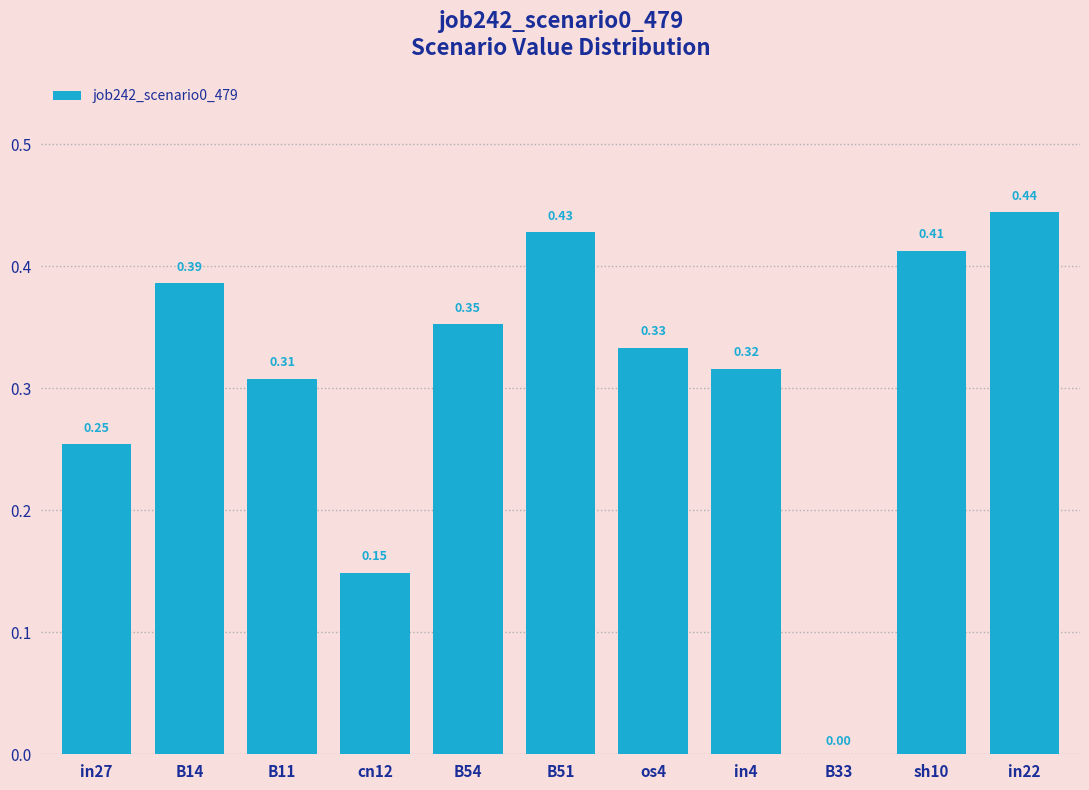

What is the sum of all values?

3.4